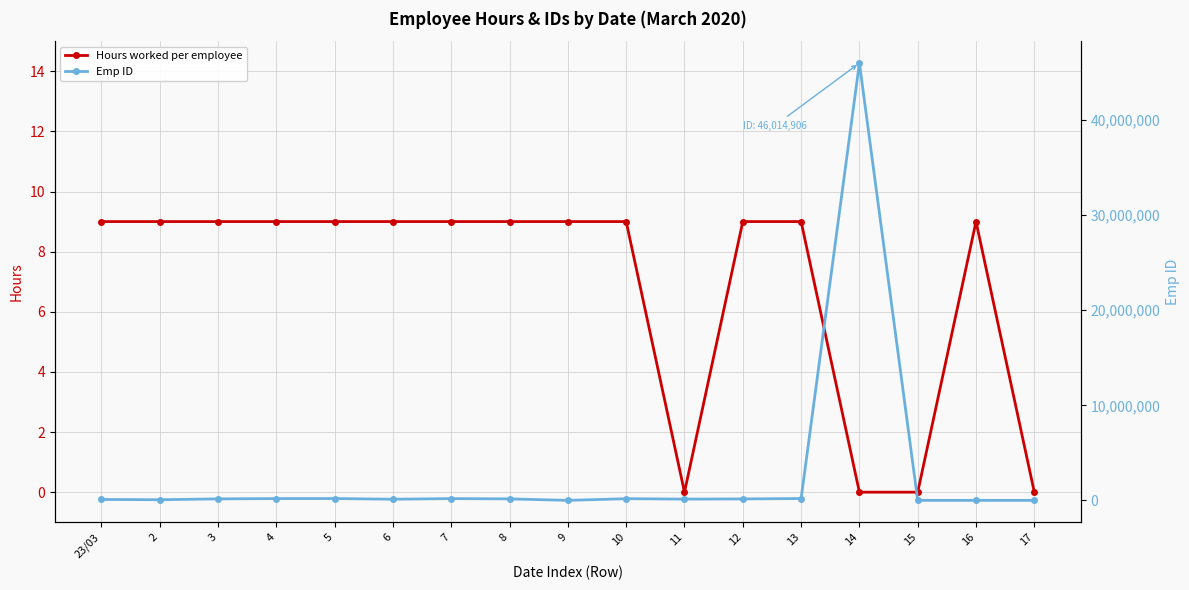

Which series has the largest range (max minus min)?

Emp ID